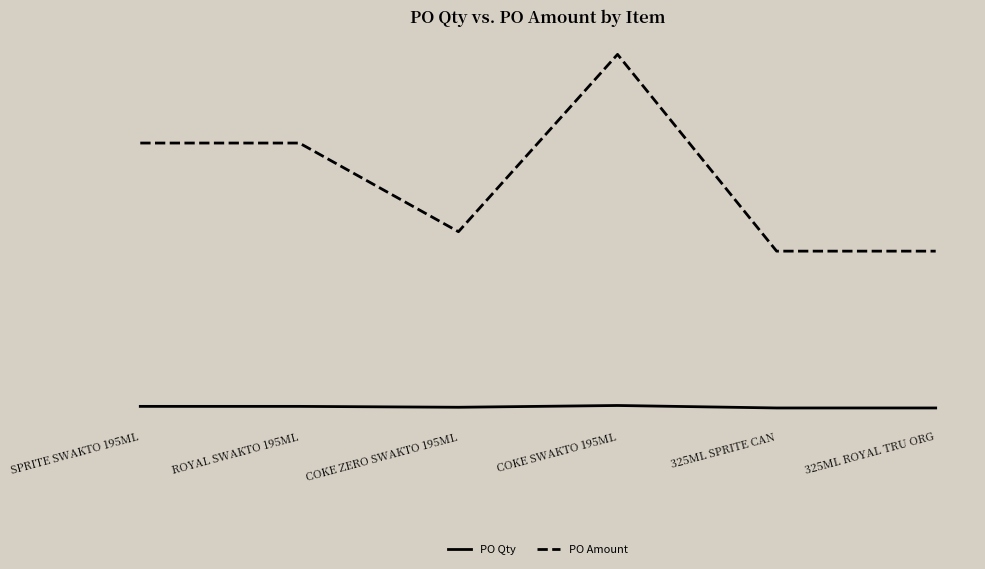

True or false: PO Qty has a value of 4.2 at SPRITE SWAKTO 195ML.

False